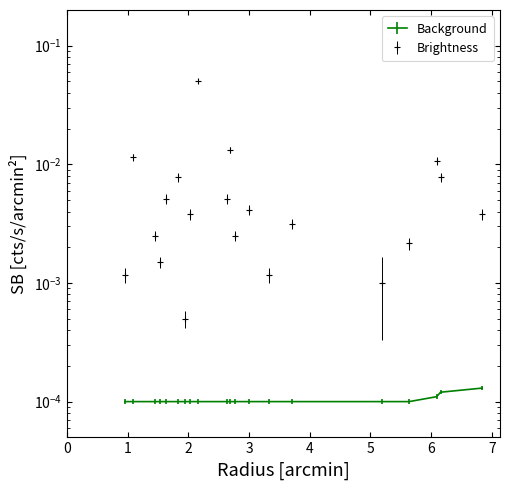

The value at 2 is 0.0. True or false?

False